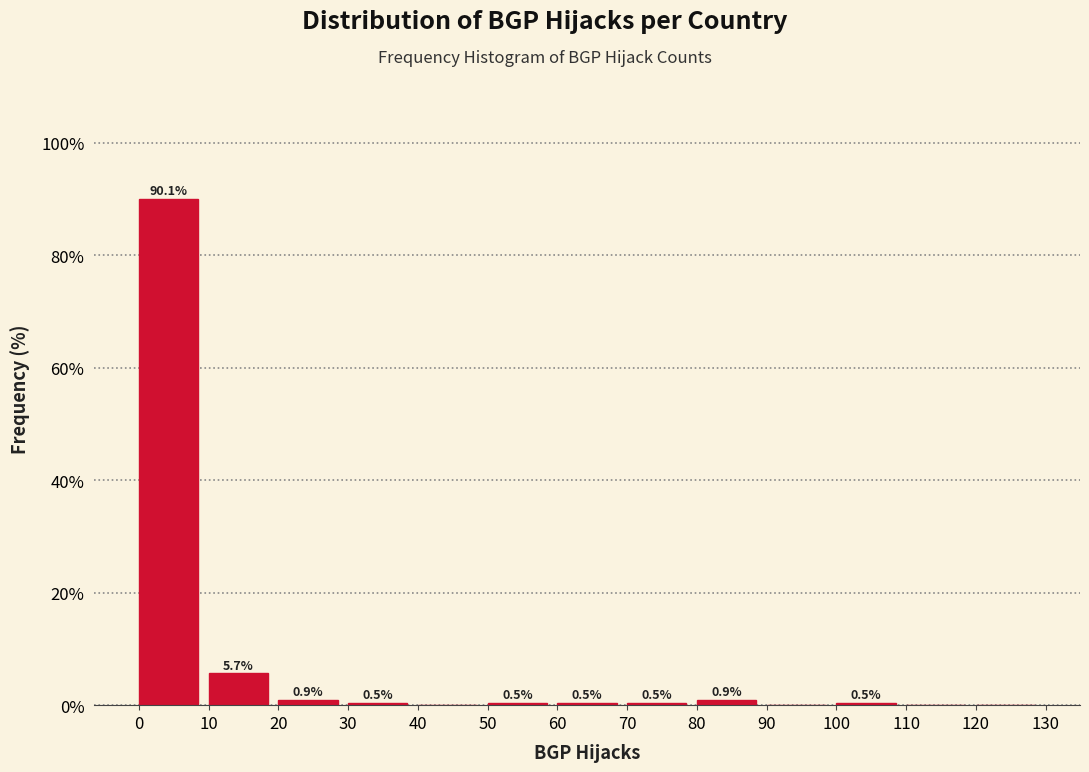

Which range on the x-axis has the tallest bar?

0 to 10